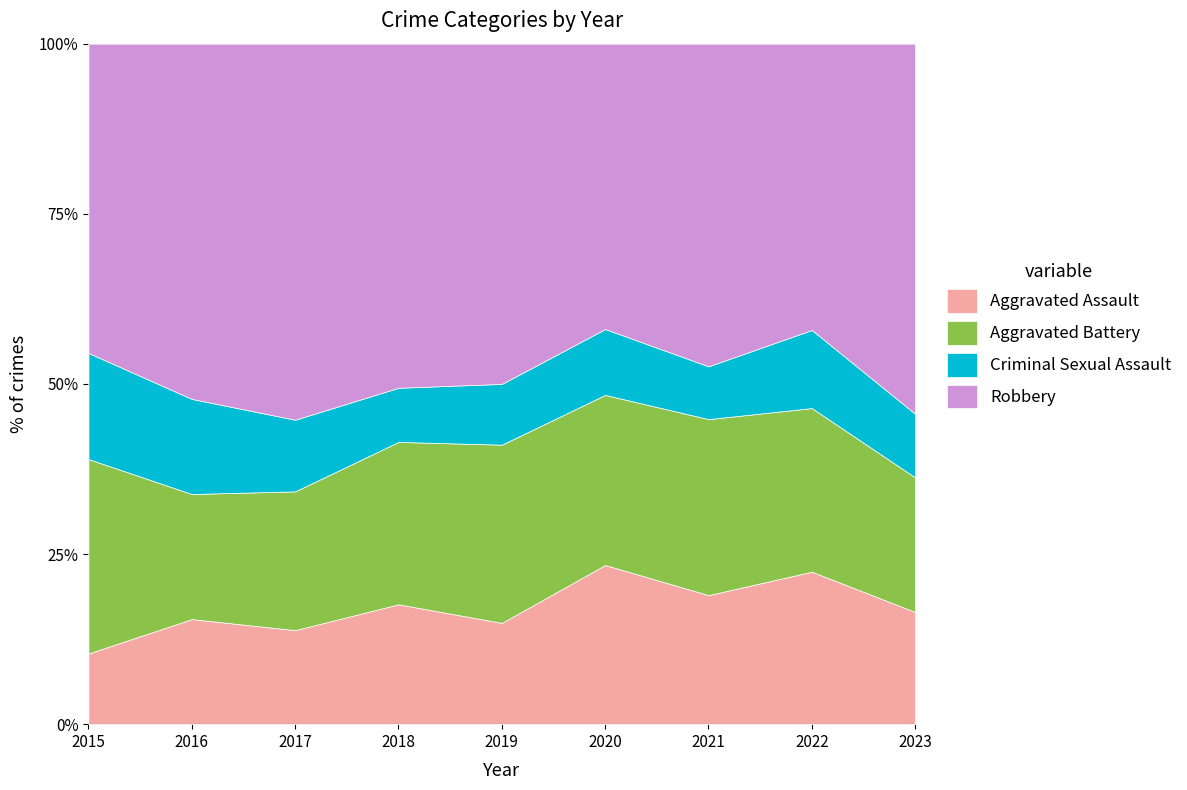

The Aggravated Assault series shows 40.8 at 2020. True or false?

False